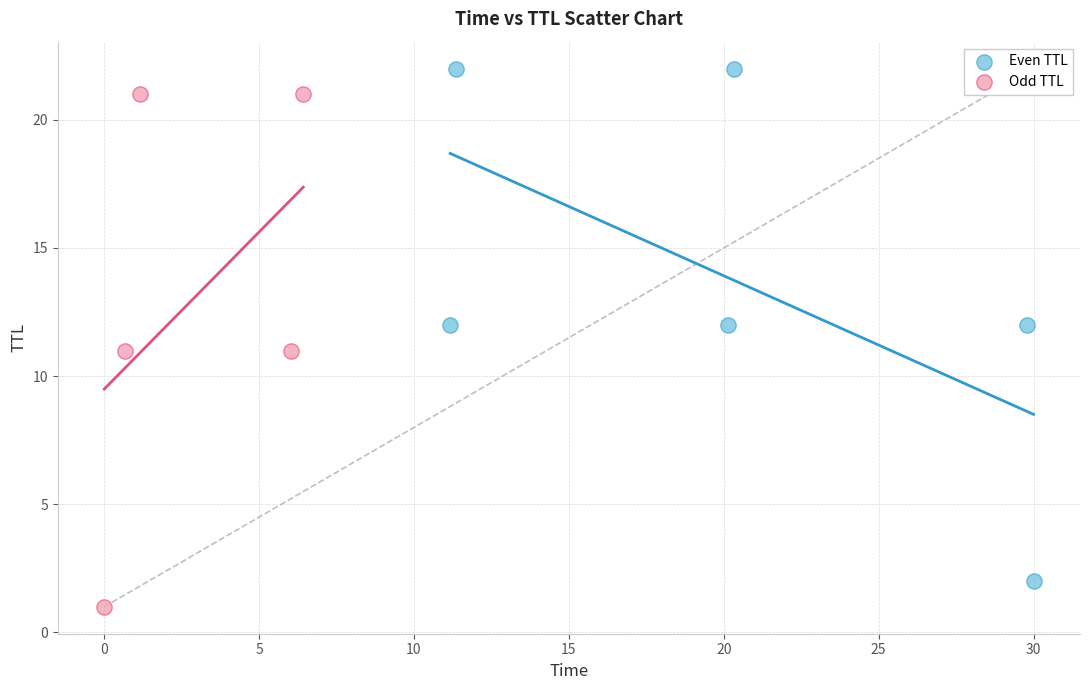

Which series contains the lowest Y value?

Odd TTL